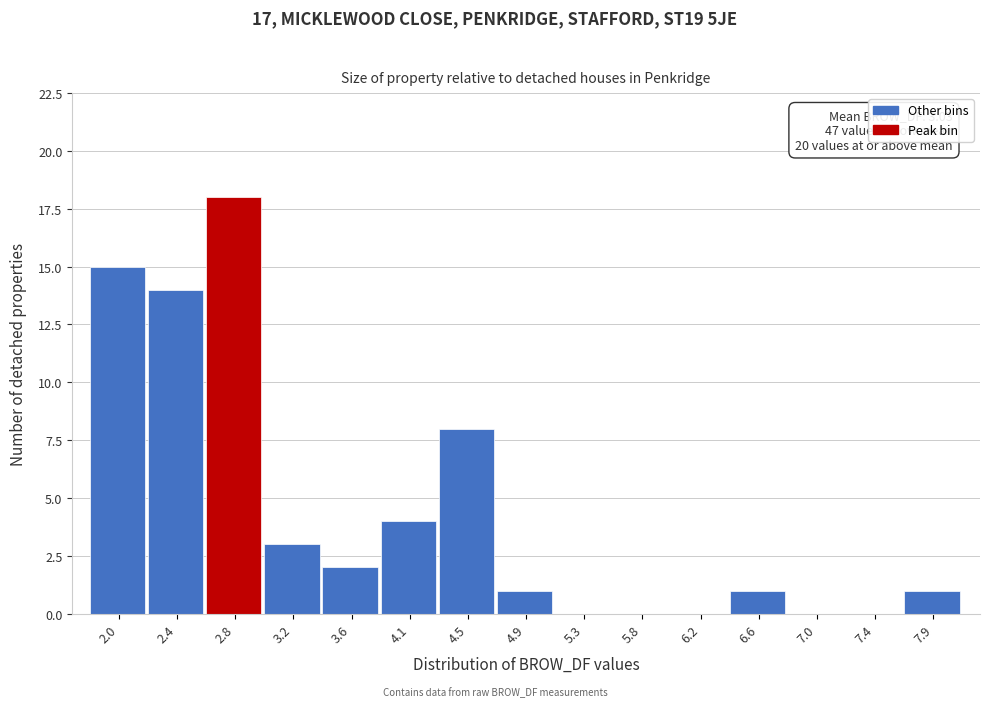

Over which range of the x-axis is the bar tallest?

2.60 to 3.00